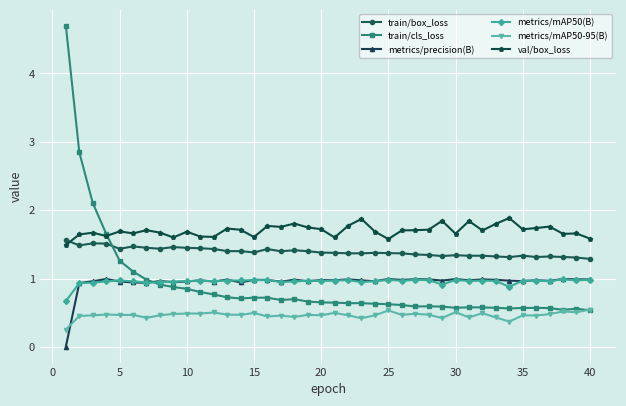

What is the maximum value shown in the chart?

4.7